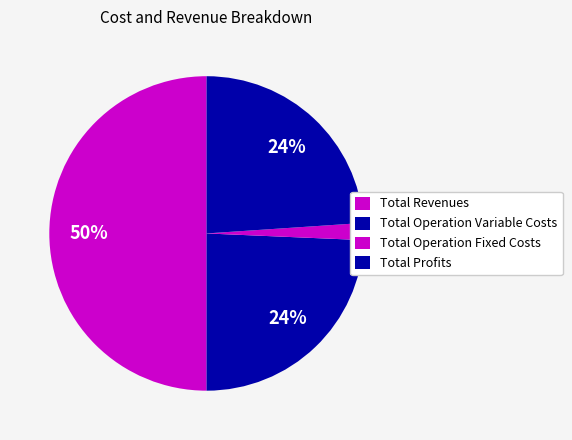

Count the number of slices in the pie.

4